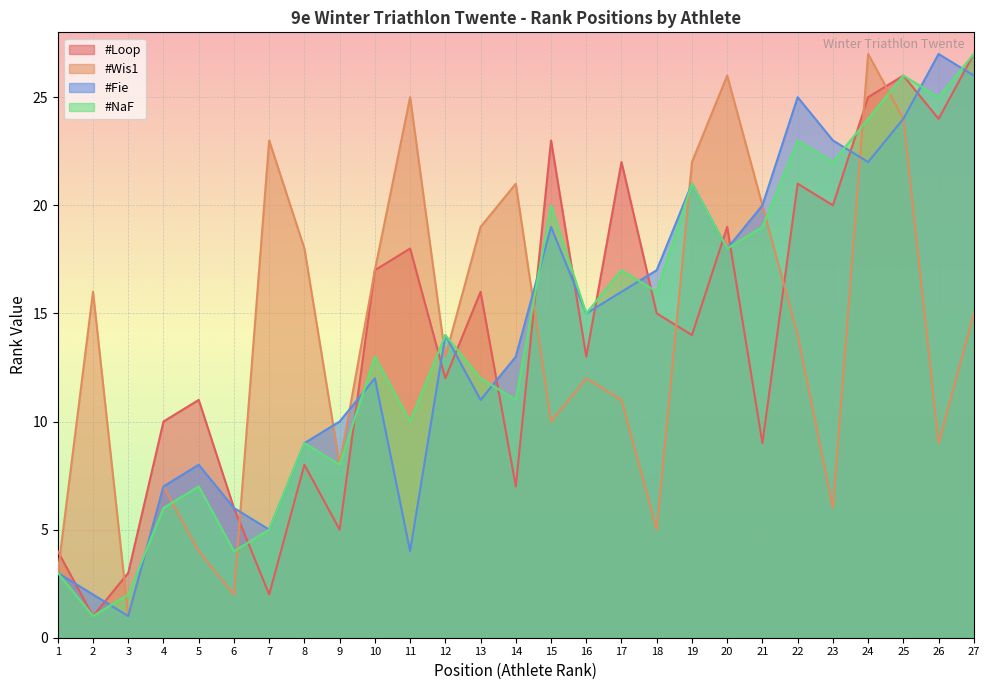

Which series changed the most between 8 and 18?

#Wis1